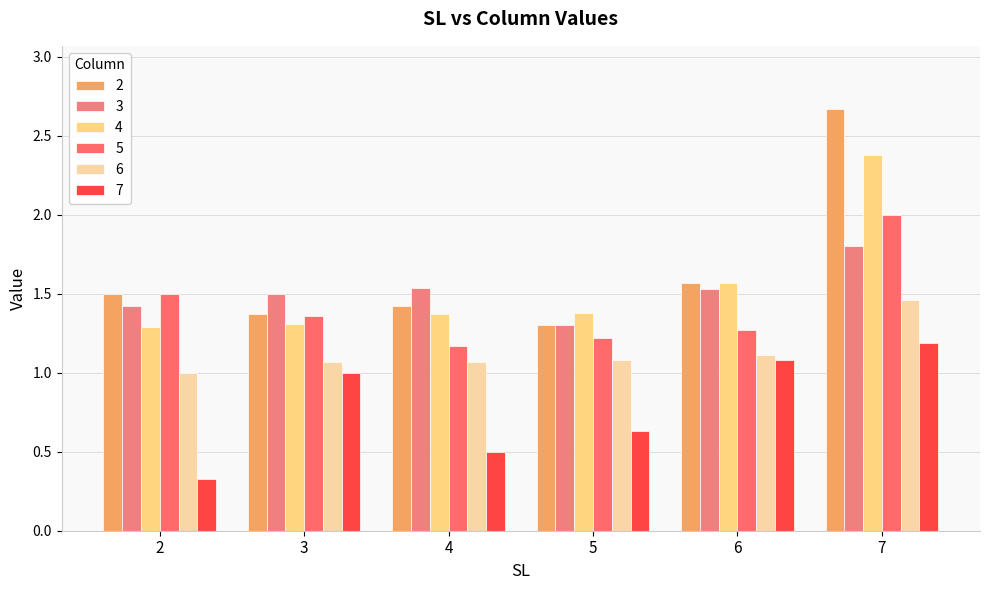

At which label does 2 reach its minimum?

5